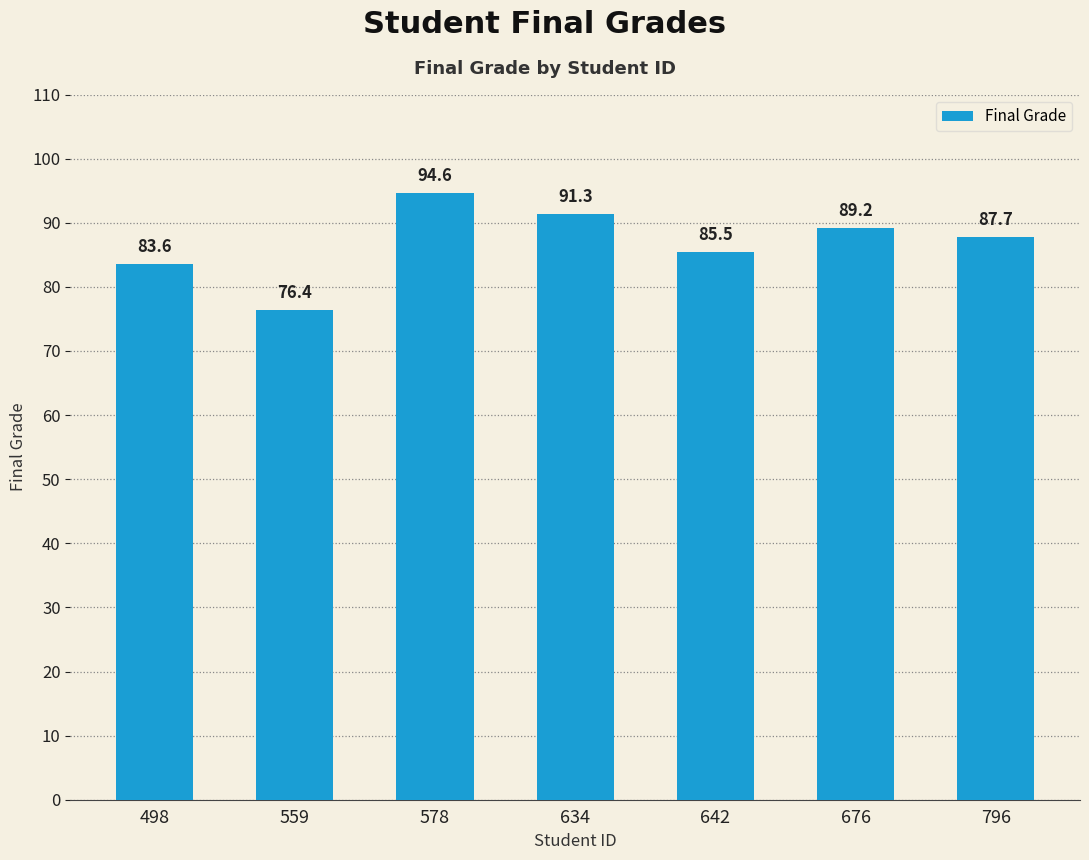

What is the sum of all values?

608.4